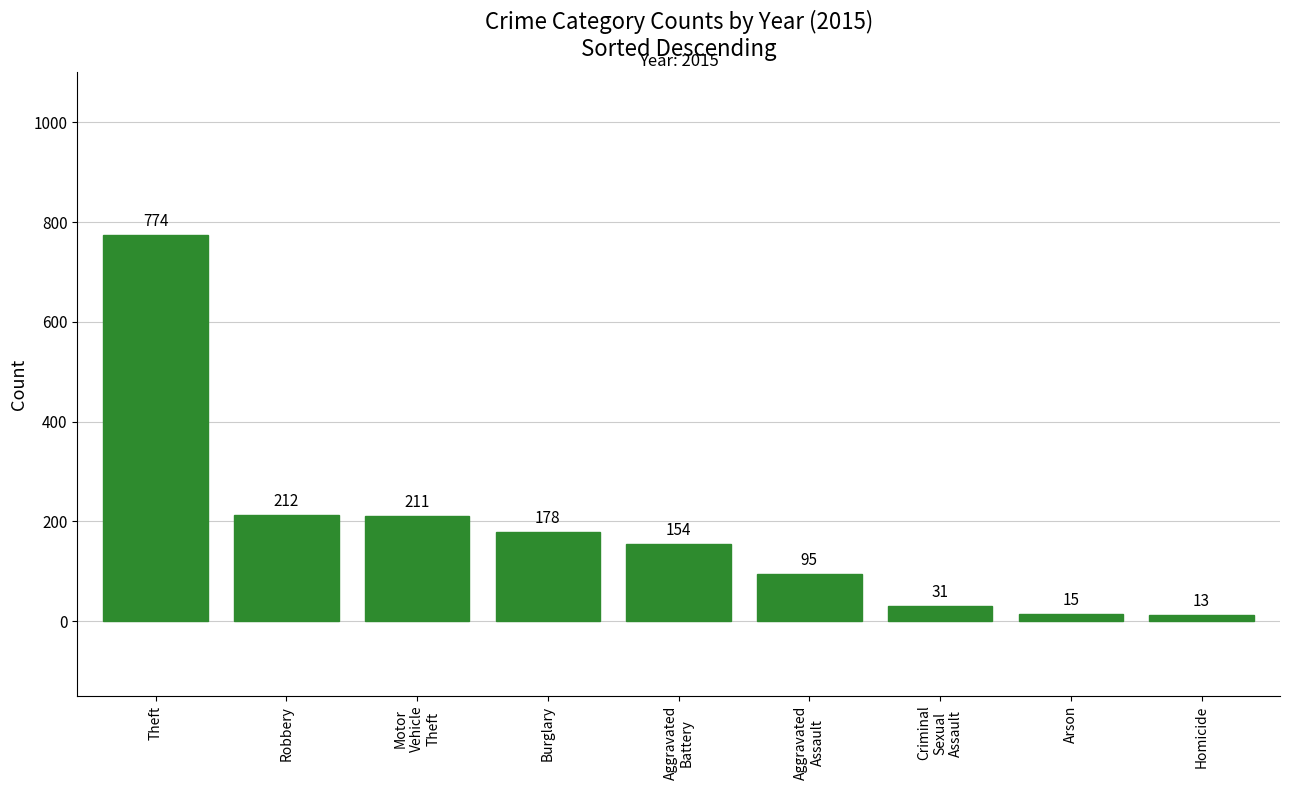

What is the average value?

187